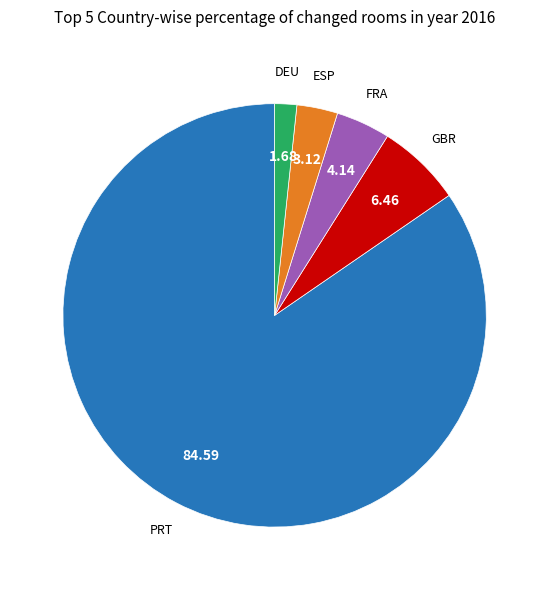

Is there any slice that represents more than half of the pie?

Yes